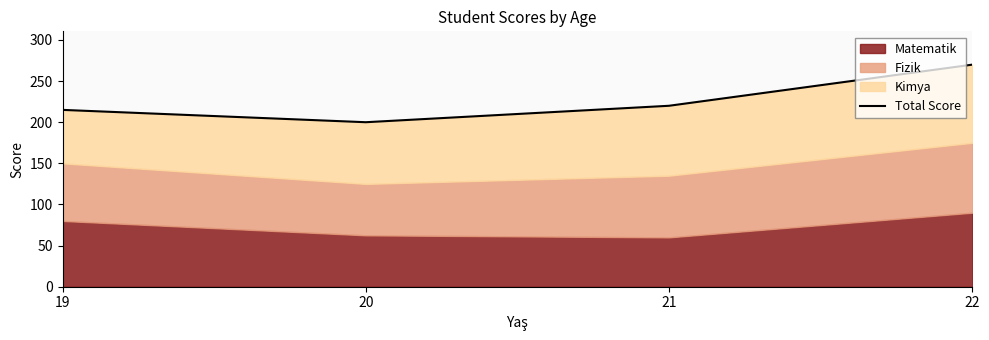

List the labels in order of value, smallest first.

20, 19, 21, 22